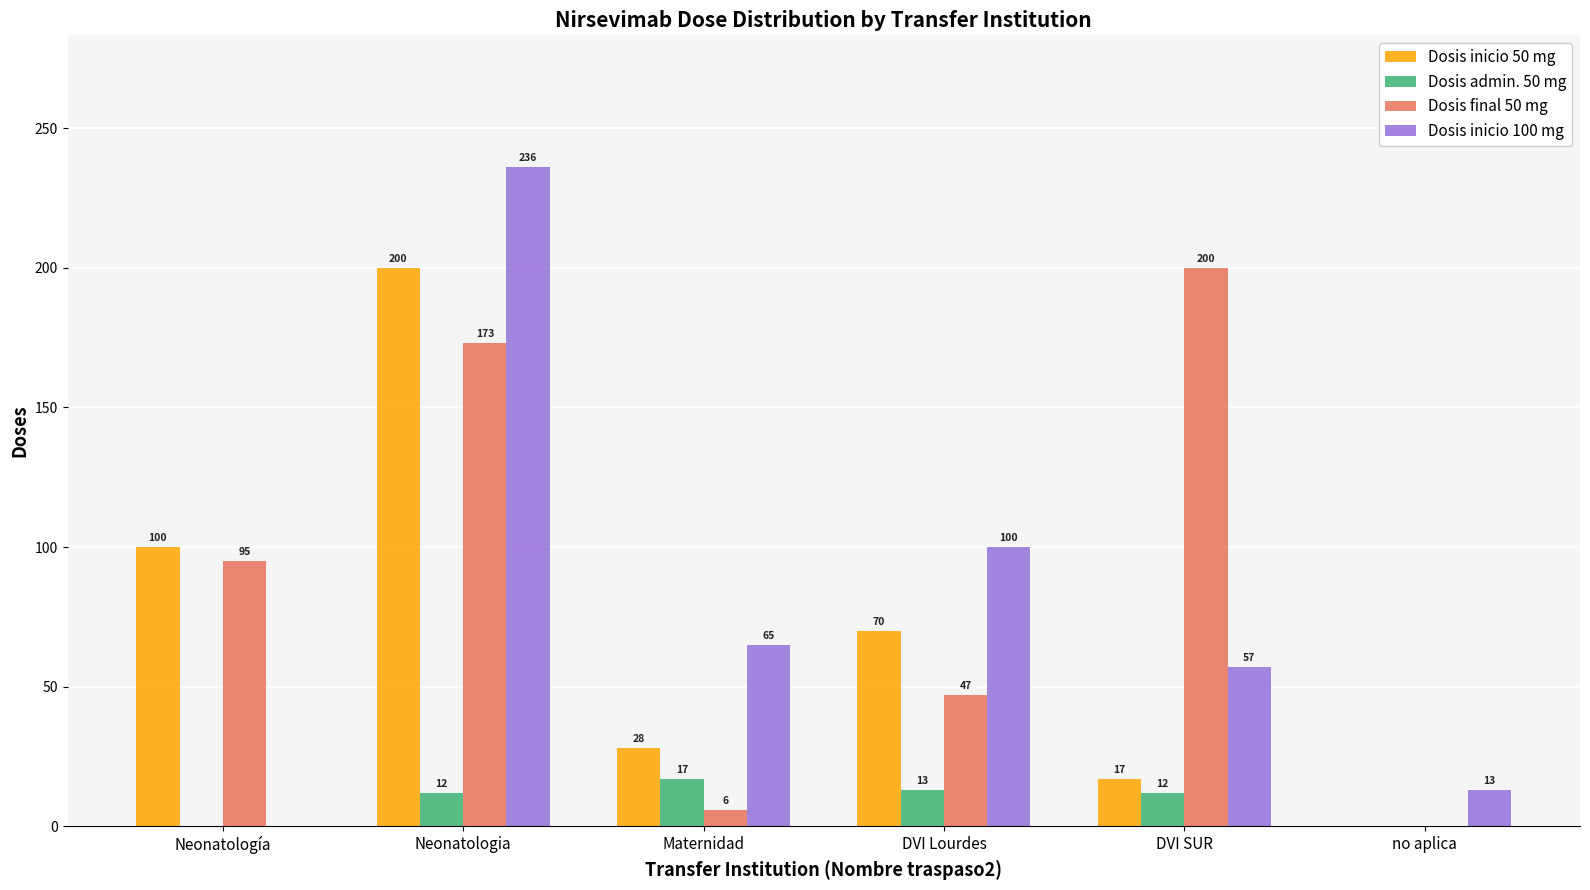

Reading left to right, list all the values displayed in this chart.

Dosis inicio 50 mg: 100	200	28	70	17	0
Dosis admin. 50 mg: 0	12	17	13	12	0
Dosis final 50 mg: 95	173	6	47	200	0
Dosis inicio 100 mg: 0	236	65	100	57	13